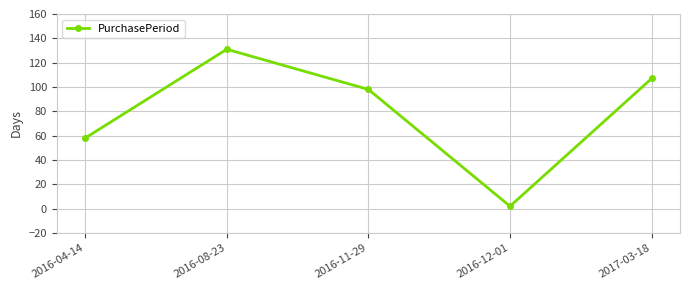

At which label is the value closest to 66?

2016-04-14